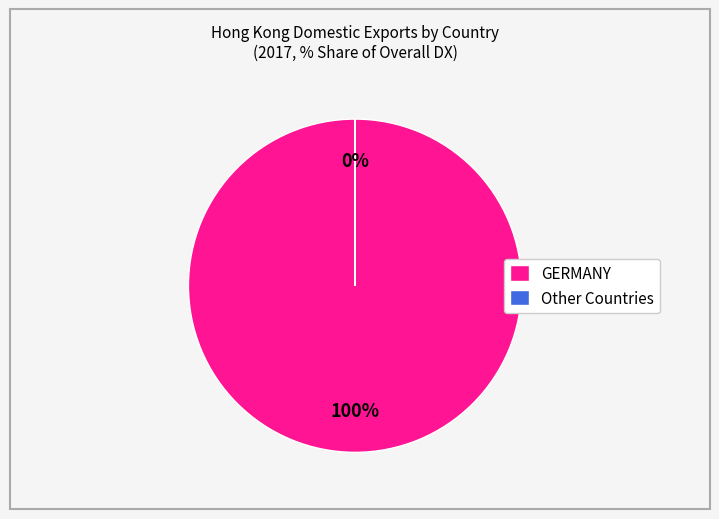

The GERMANY slice represents 100% of the pie. True or false?

True